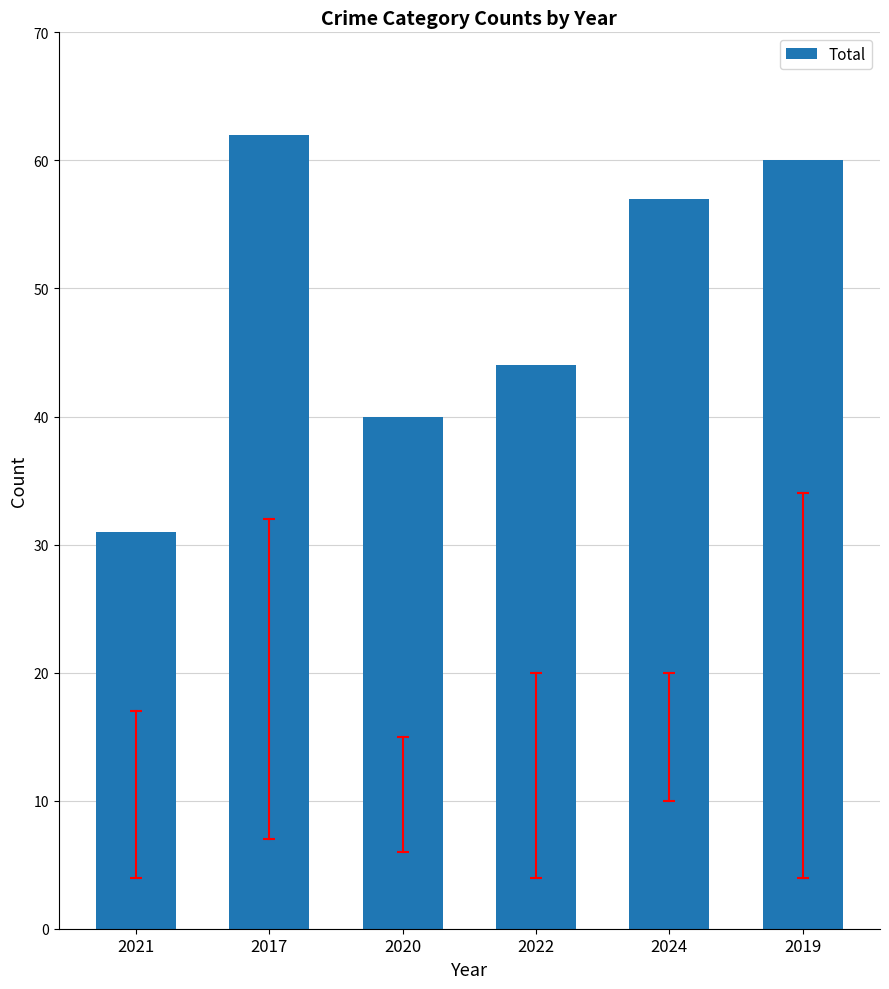

The value at 2022 is 12. True or false?

False